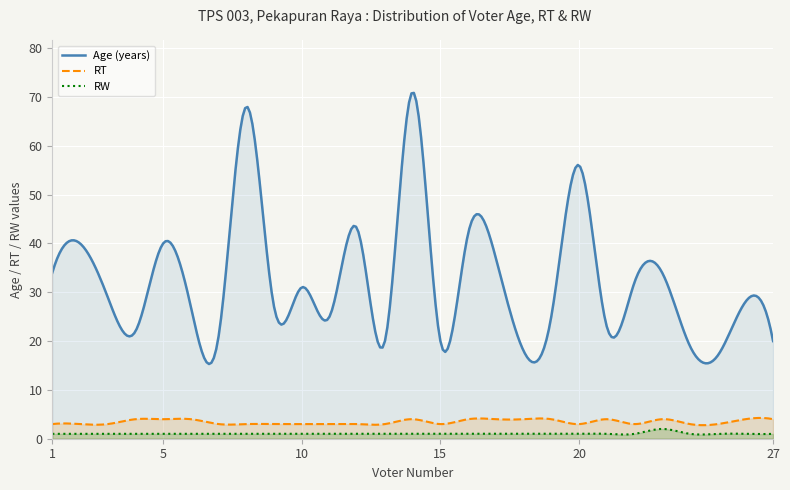

At which category does the data reach its first local peak?

2